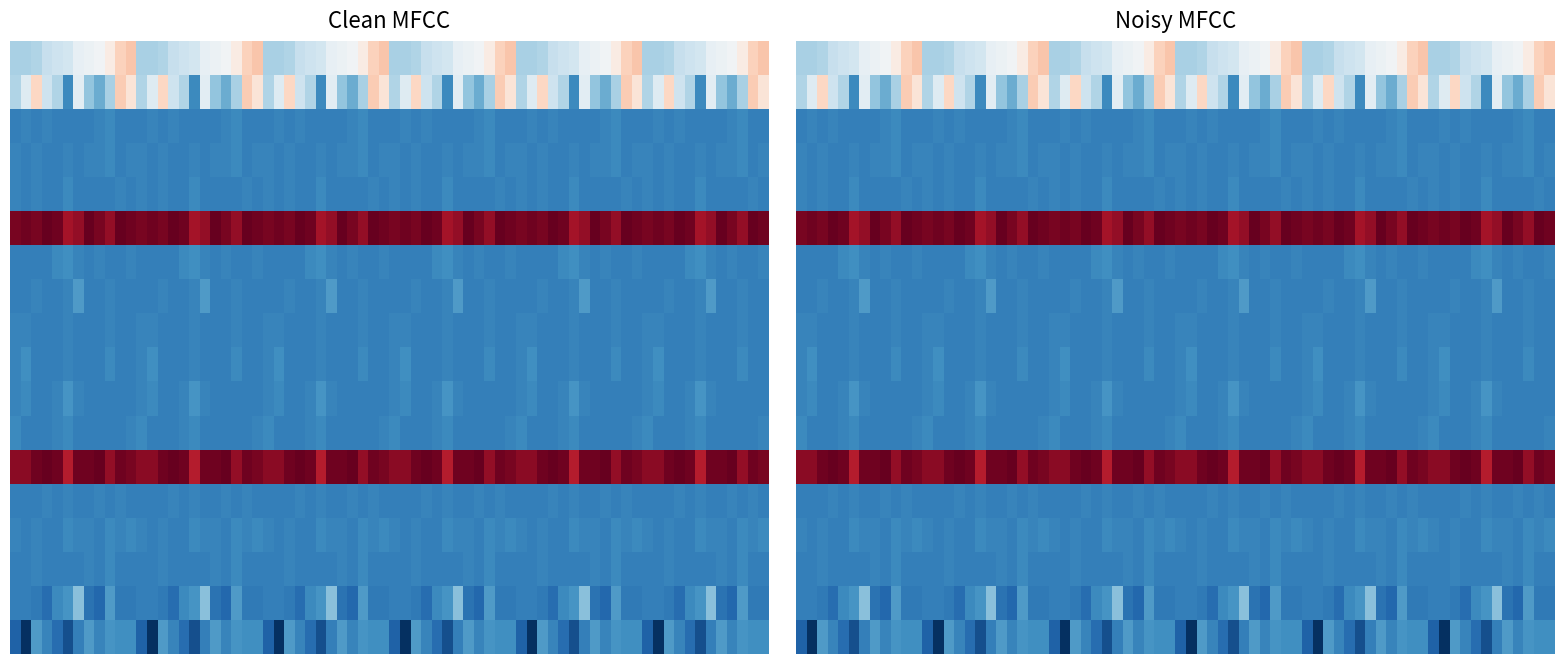

The value of r6 at 9 is 0. True or false?

True